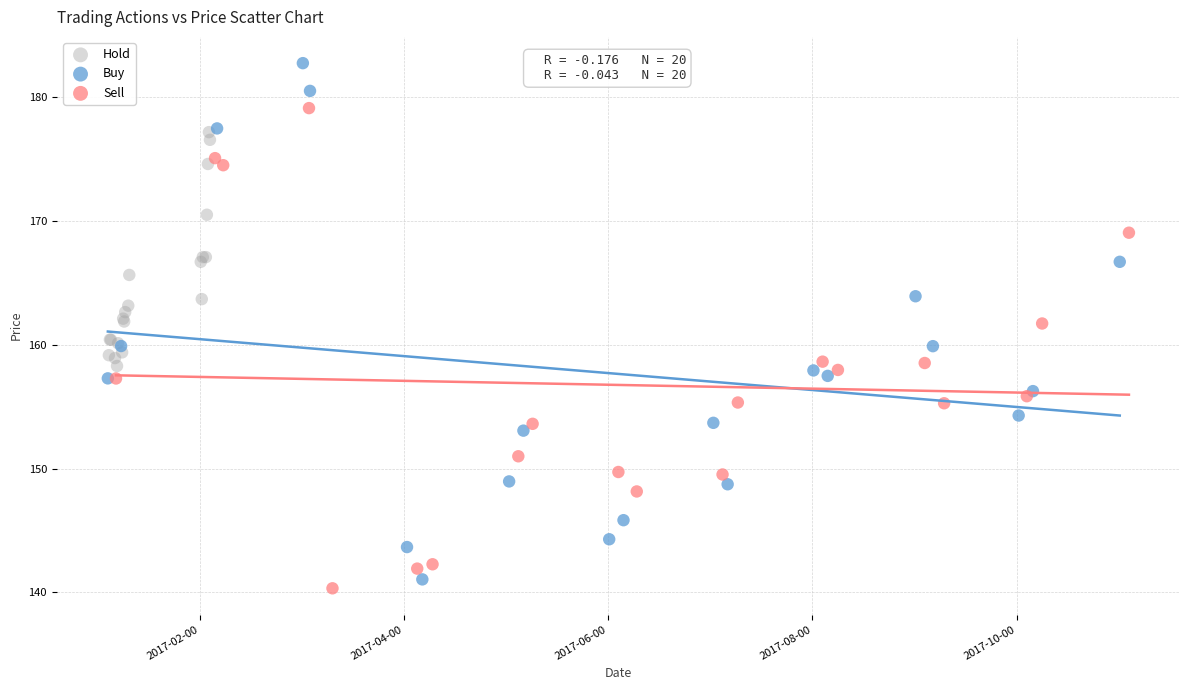

Which series has the largest Y range (max minus min)?

Buy